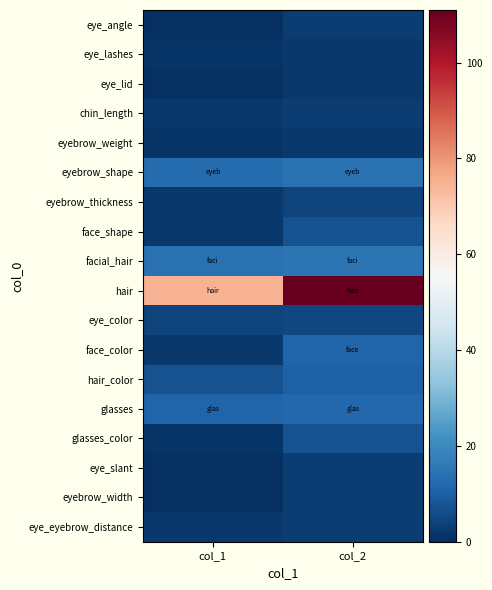

List the series in order of their peak value, highest first.

hair, facial_hair, eyebrow_shape, glasses, face_color, hair_color, face_shape, glasses_color, eye_color, eyebrow_thickness, eye_angle, chin_length, eye_slant, eyebrow_width, eye_eyebrow_distance, eye_lashes, eye_lid, eyebrow_weight